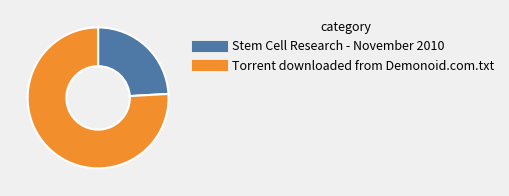

Combined, do Stem Cell Research - November 2010 and Torrent downloaded from Demonoid.com.txt account for over 50%?

Yes